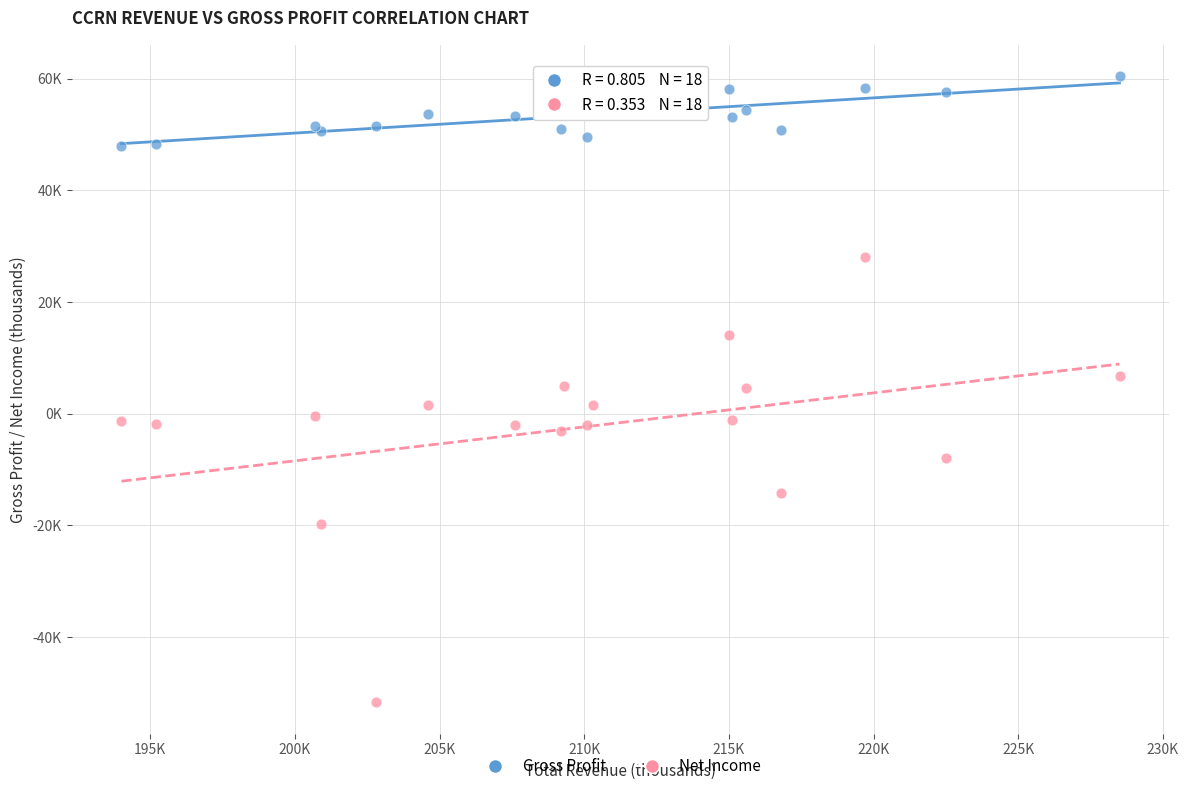

What are all the series names shown in the legend?

Gross Profit, Net Income